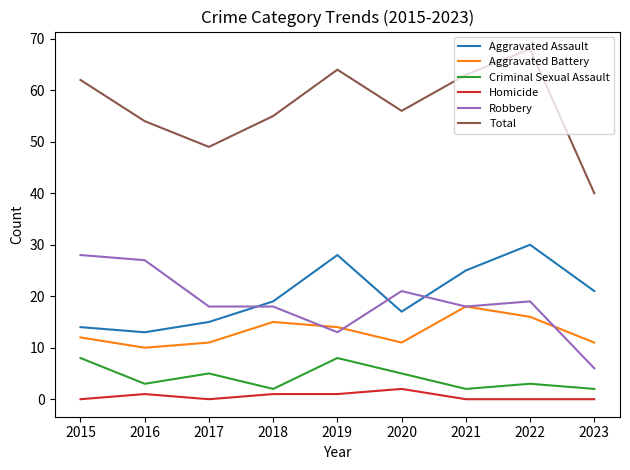

What is the greatest value displayed?

68